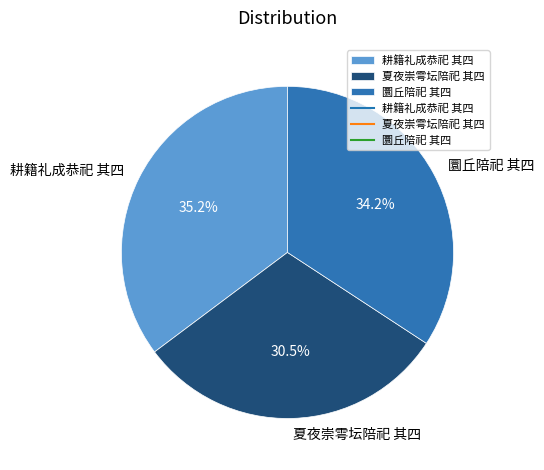

Combined, what portion of the pie is 耕籍礼成恭祀 其四 and 圜丘陪祀 其四?

69.5%